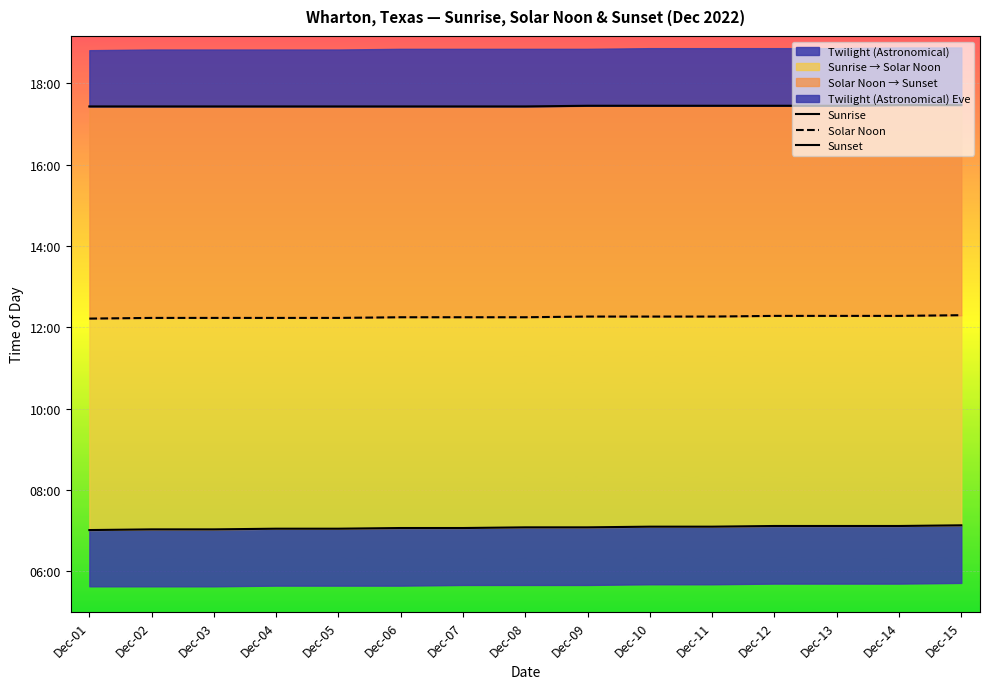

Reading left to right, what are all the values shown in this chart?

Sunrise: 421	422	422	423	423	424	424	425	425	426	426	427	427	427	428
Solar Noon: 733	734	734	734	734	735	735	735	736	736	736	737	737	737	738
Sunset: 1046	1046	1046	1046	1046	1046	1046	1046	1047	1047	1047	1047	1047	1048	1048